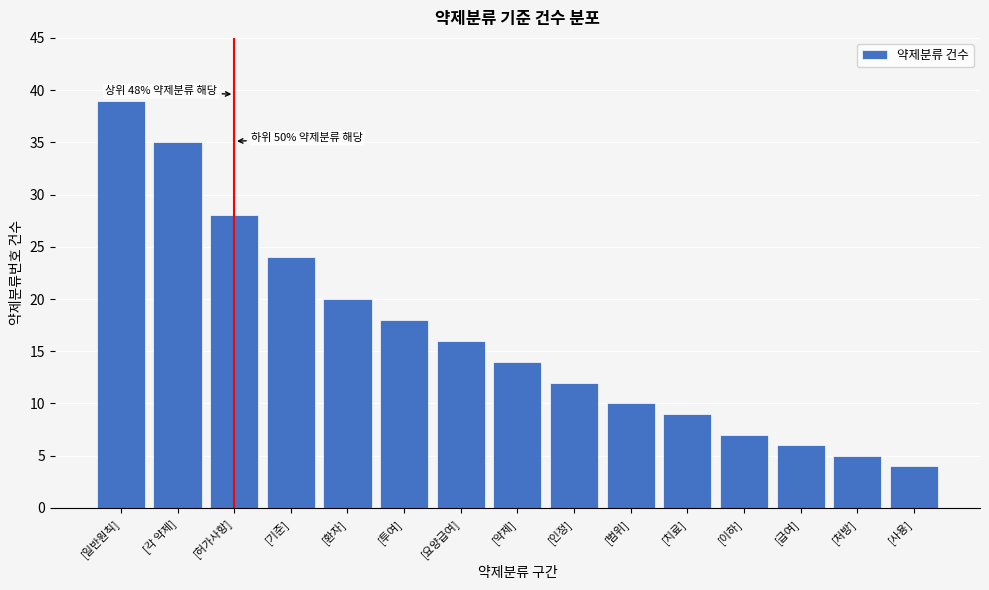

Reading left to right, extract all data points from this chart.

[일반원칙]=39	[각 약제]=35	[허가사항]=28	[기준]=24	[환자]=20	[투여]=18	[요양급여]=16	[약제]=14	[인정]=12	[범위]=10	[치료]=9	[이하]=7	[급여]=6	[처방]=5	[사용]=4